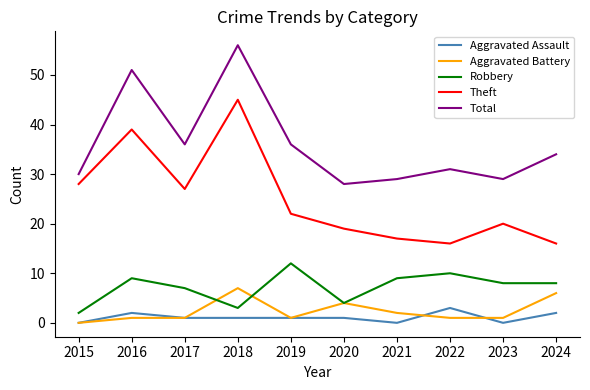

The value of Theft at 2015 is 46. True or false?

False